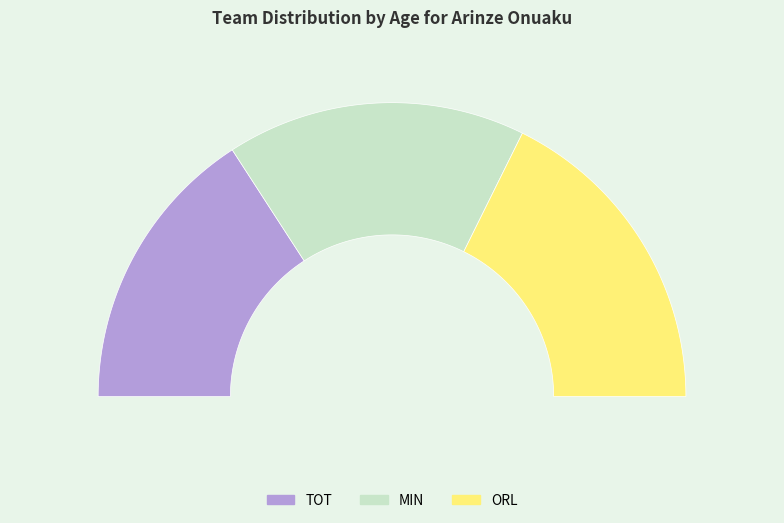

To the nearest percent, what portion does ORL represent?

35%